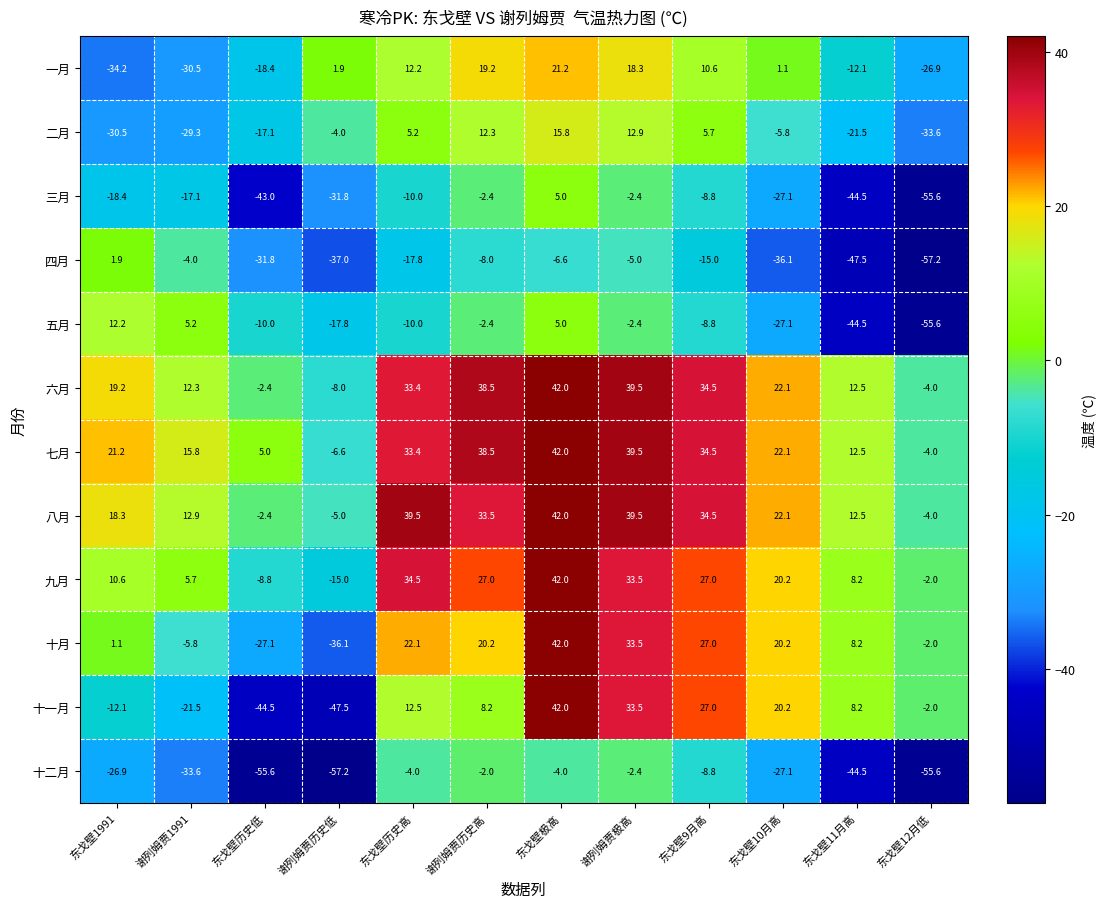

What is the greatest value displayed?

42.0